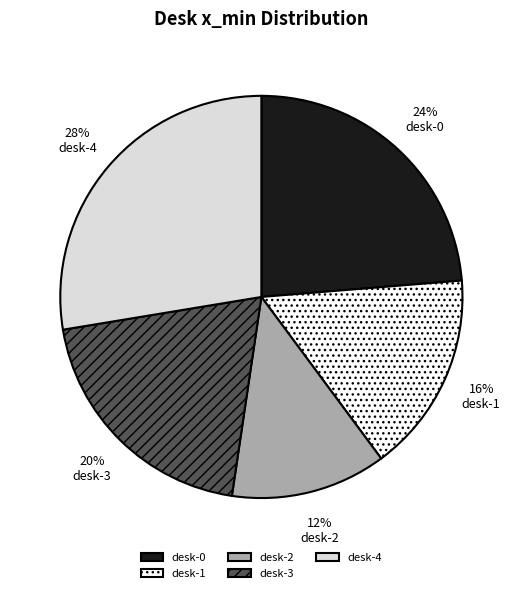

Does desk-1 account for over 50% of the chart?

No